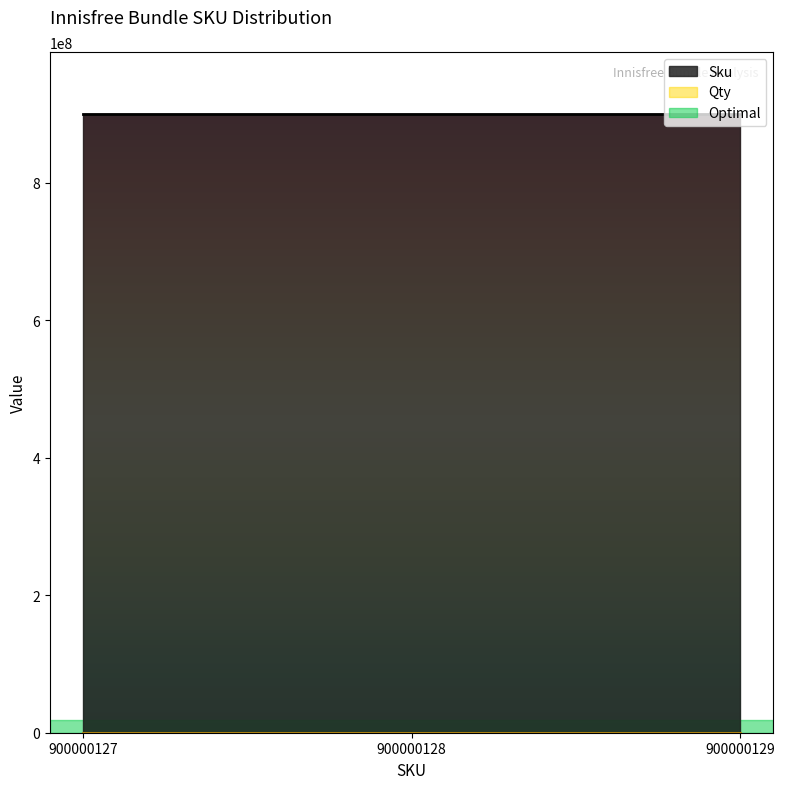

Between 900000129 and 900000128, which is larger?

900000129